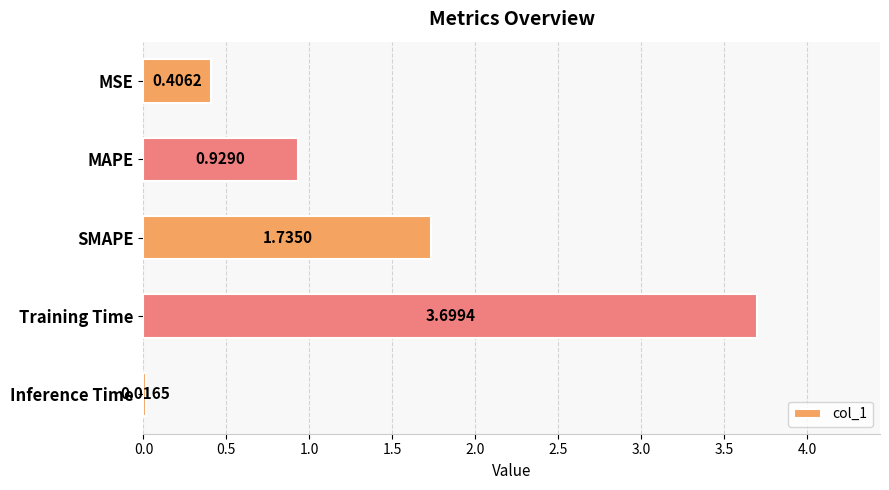

What is the difference between the second highest and second lowest values?

1.3